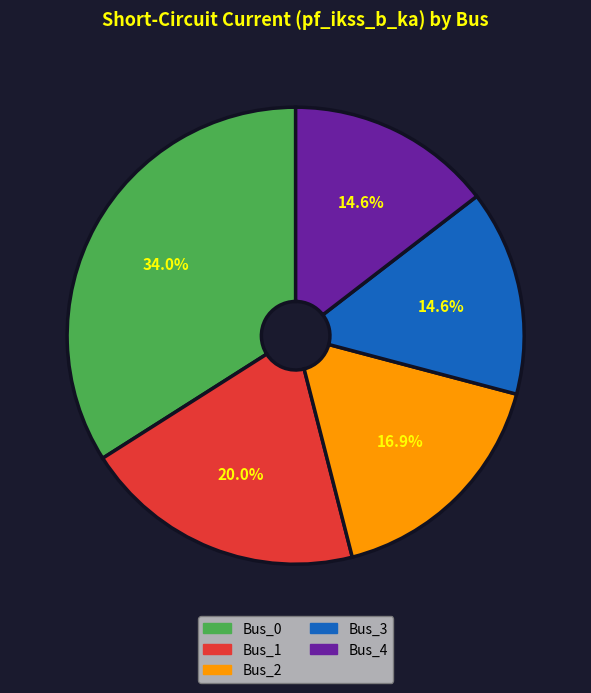

Which category has the biggest portion of the pie?

Bus_0